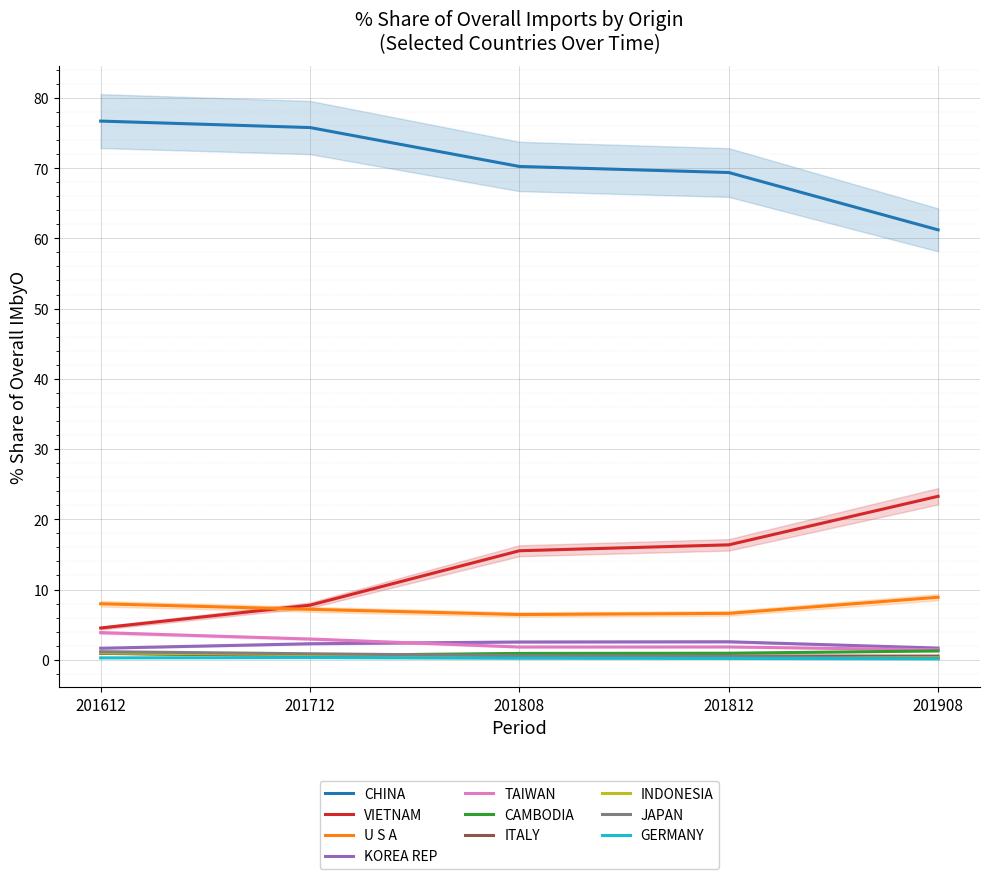

At which label is 201612_% Share closest to 38?

U S A